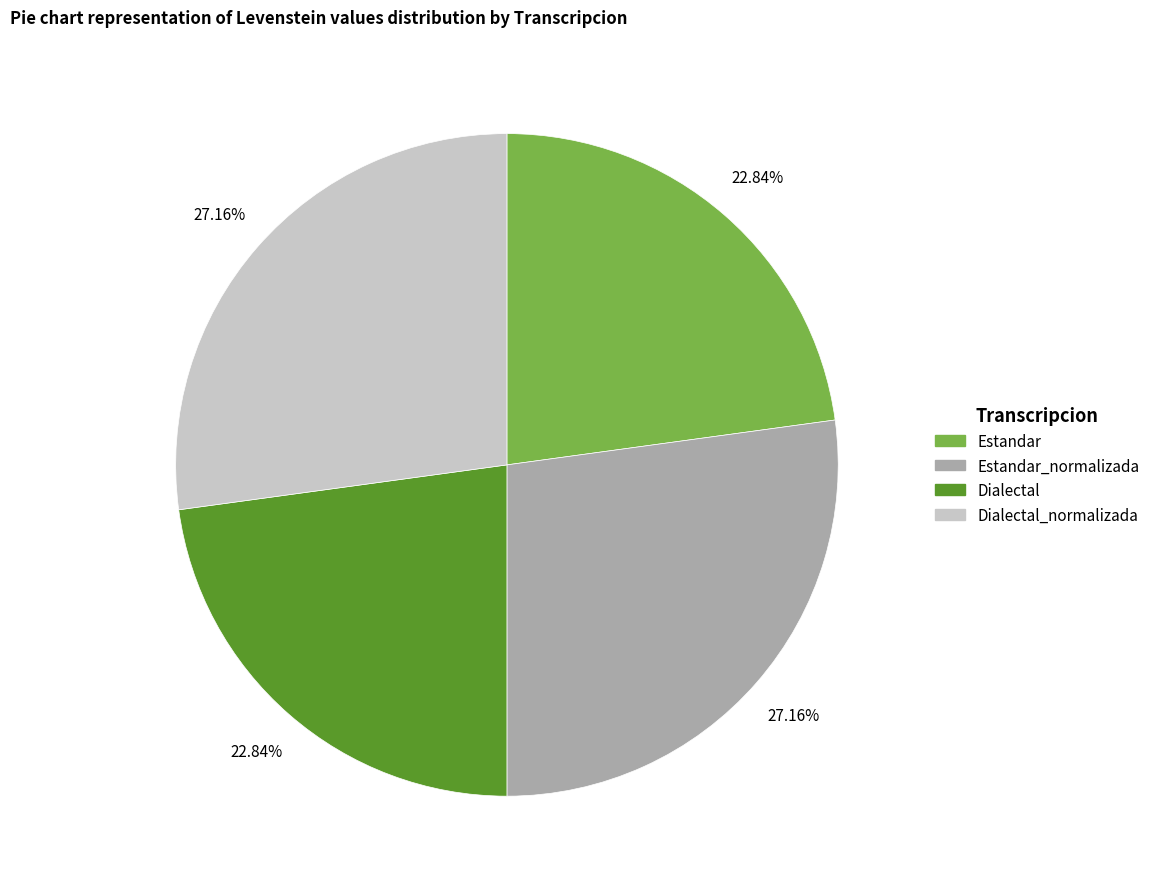

Is there a majority slice in this chart?

No